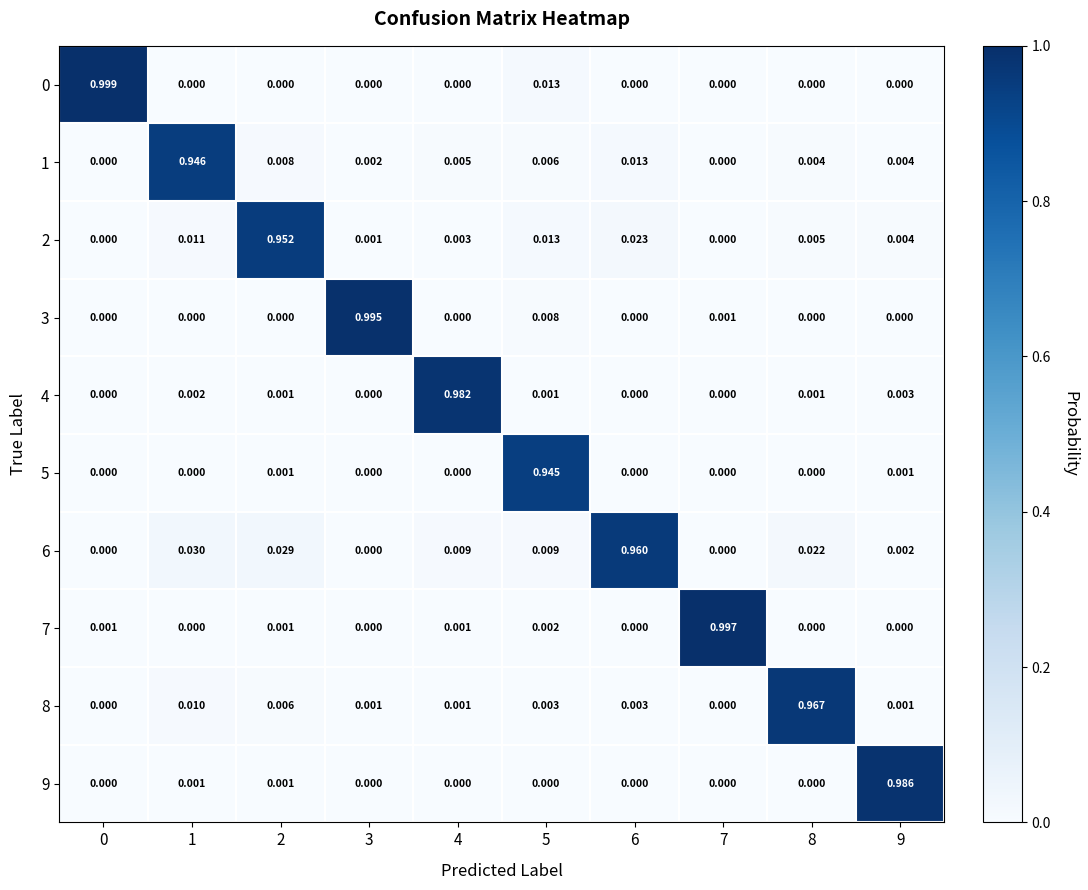

Is the value of 1 at 4 greater than the value of 4 at 6?

Yes